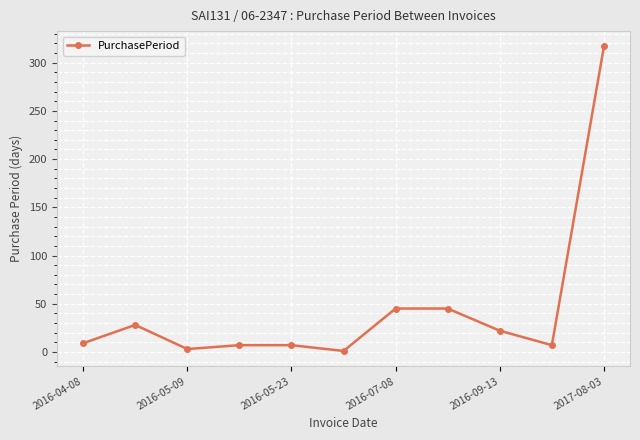

What is the maximum value shown in the chart?

317